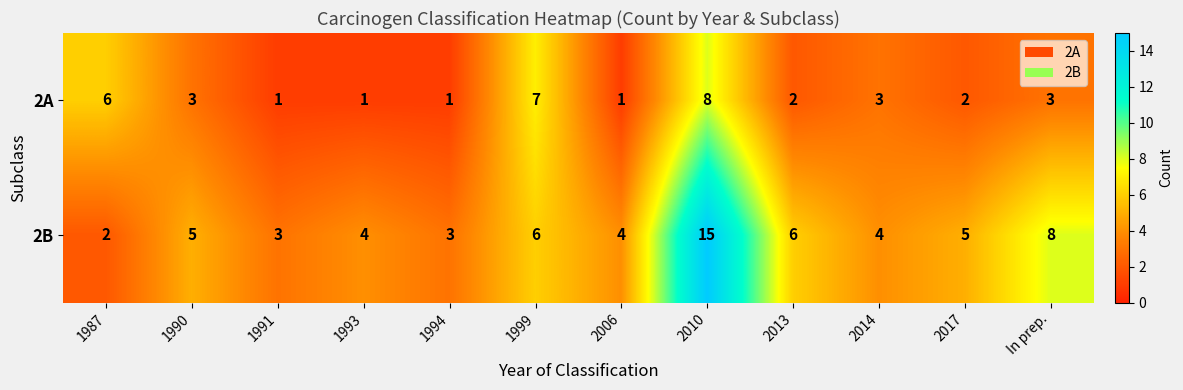

Where is 2B nearest to the value 8?

In prep.